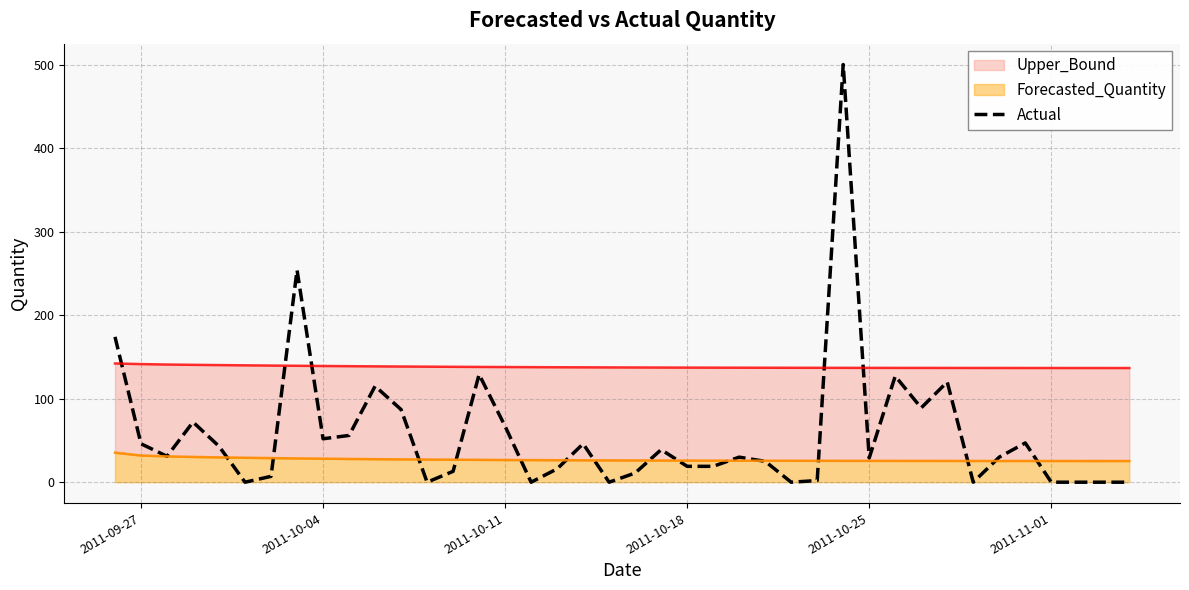

The value of Actual at 2011-11-01 is 269. True or false?

False